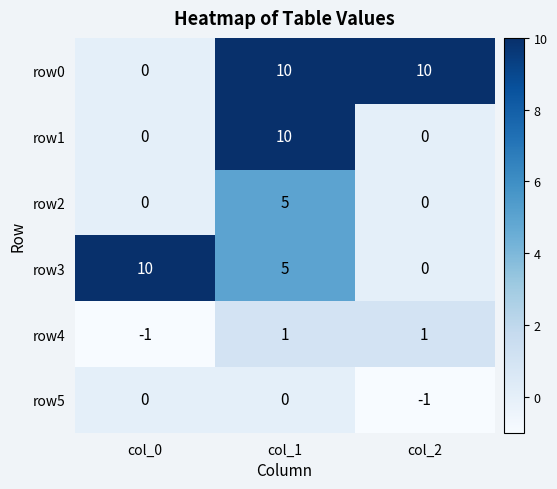

At which category is the sum across all series the highest?

col_1